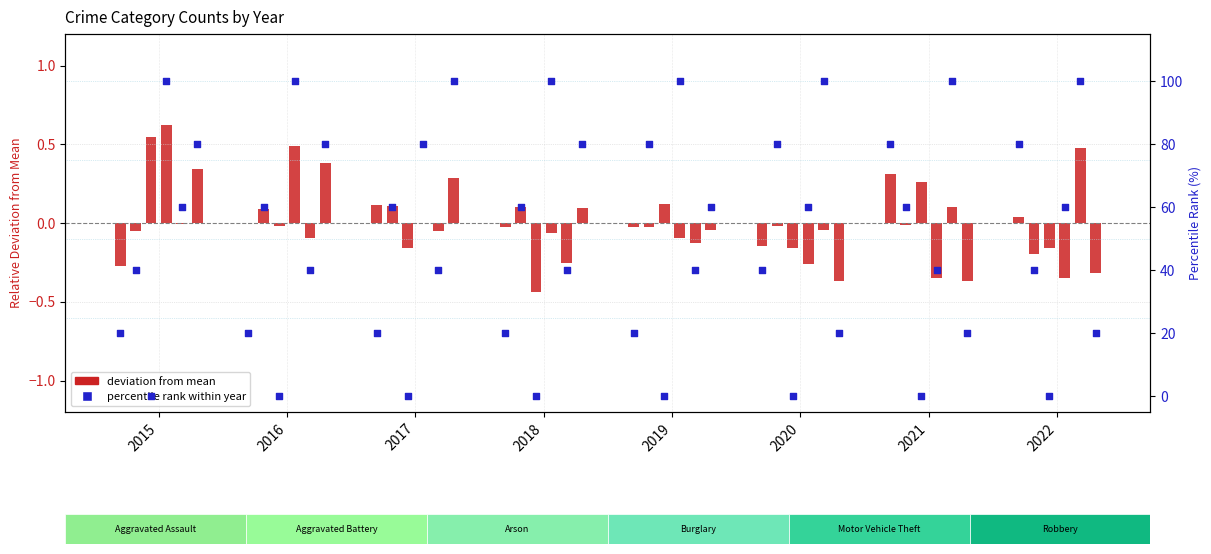

Approximately how many times larger is the value at 2021 compared to 2015?

4.0